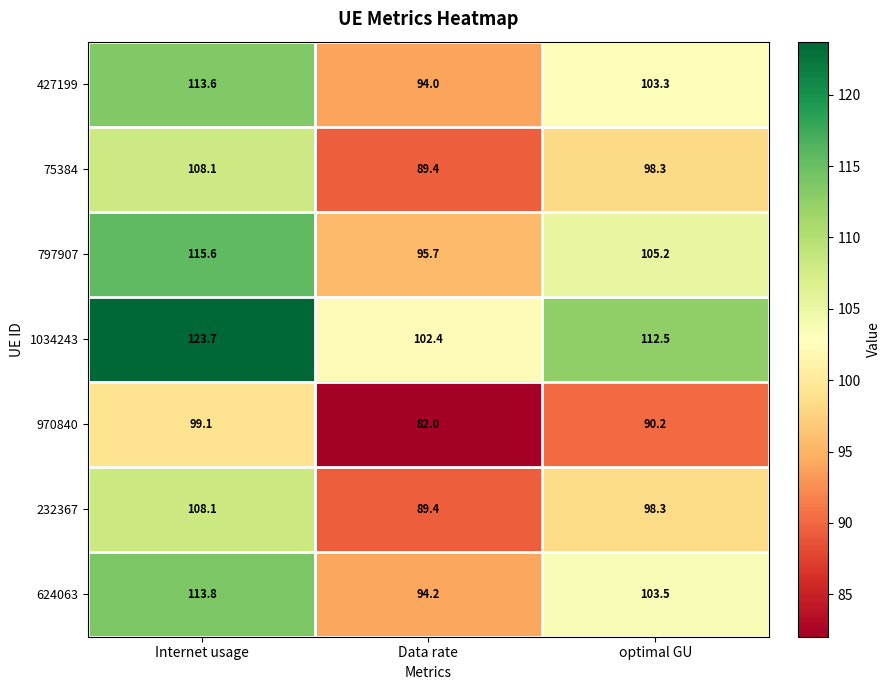

Reading right to left, what are all the values shown in this chart?

427199: optimal GU=103.3	Data rate=94.0	Internet usage=113.6
75384: optimal GU=98.3	Data rate=89.4	Internet usage=108.1
797907: optimal GU=105.2	Data rate=95.7	Internet usage=115.6
1034243: optimal GU=112.5	Data rate=102.4	Internet usage=123.7
970840: optimal GU=90.2	Data rate=82.0	Internet usage=99.1
232367: optimal GU=98.3	Data rate=89.4	Internet usage=108.1
624063: optimal GU=103.5	Data rate=94.2	Internet usage=113.8